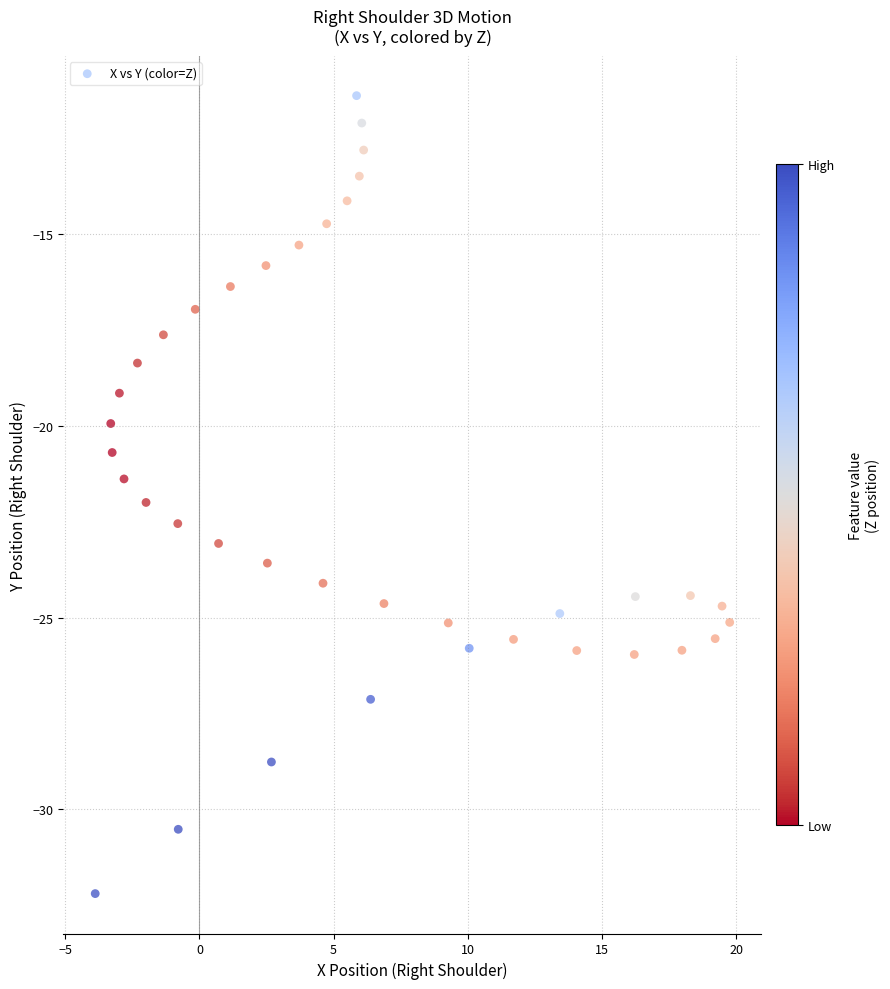

What is the range of X values (max minus min)?

23.6